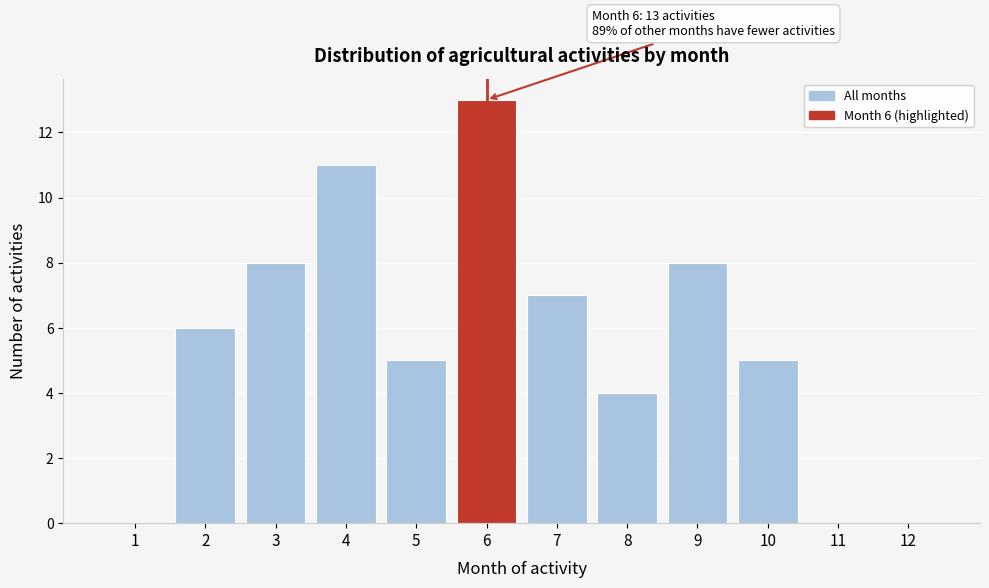

Reading left to right, extract all data points from this chart.

1=0	2=6	3=8	4=11	5=5	6=13	7=7	8=4	9=8	10=5	11=0	12=0